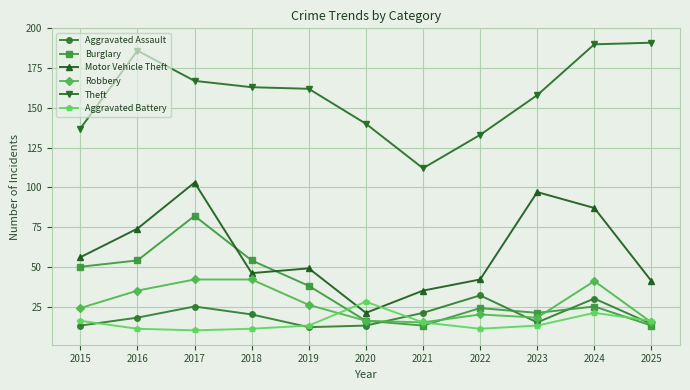

What is the maximum value for Robbery?

42